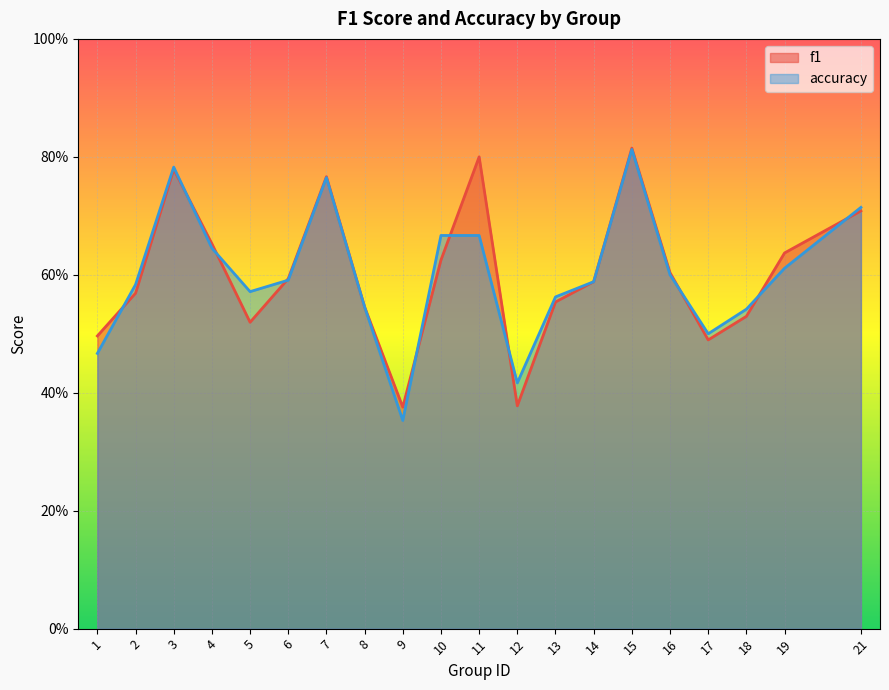

What is the greatest value displayed?

0.8